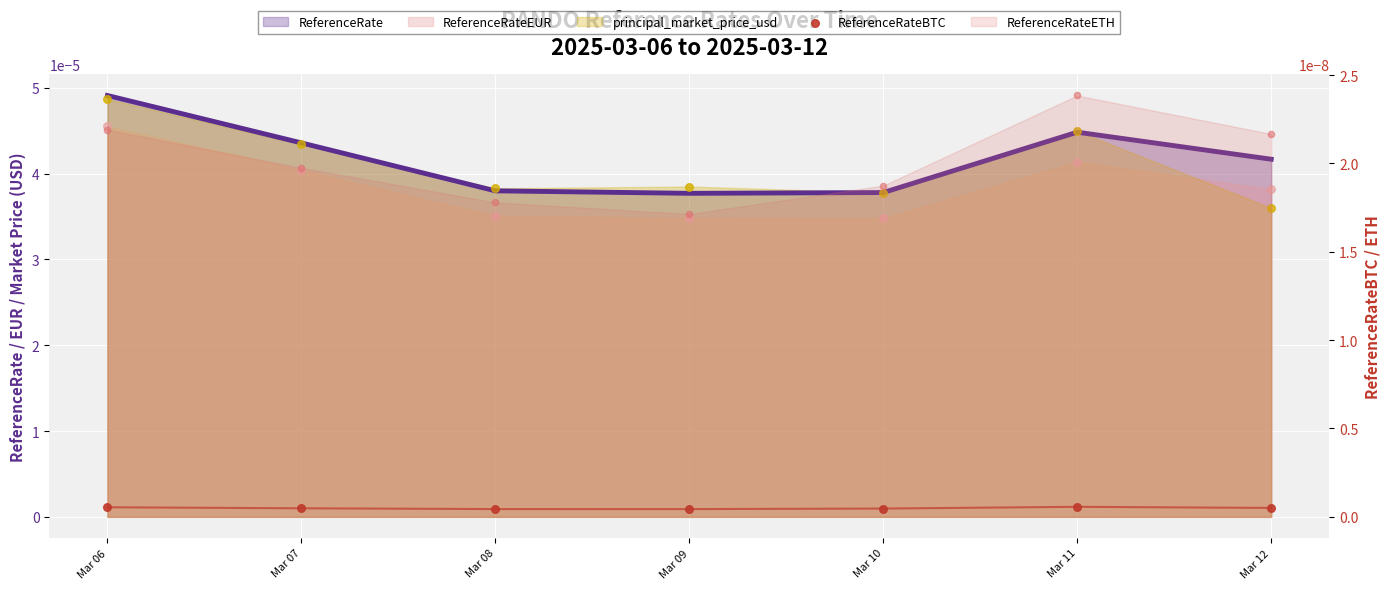

Is the value of principal_market_price_usd at Mar 09 greater than the value of ReferenceRateEUR at Mar 06?

No